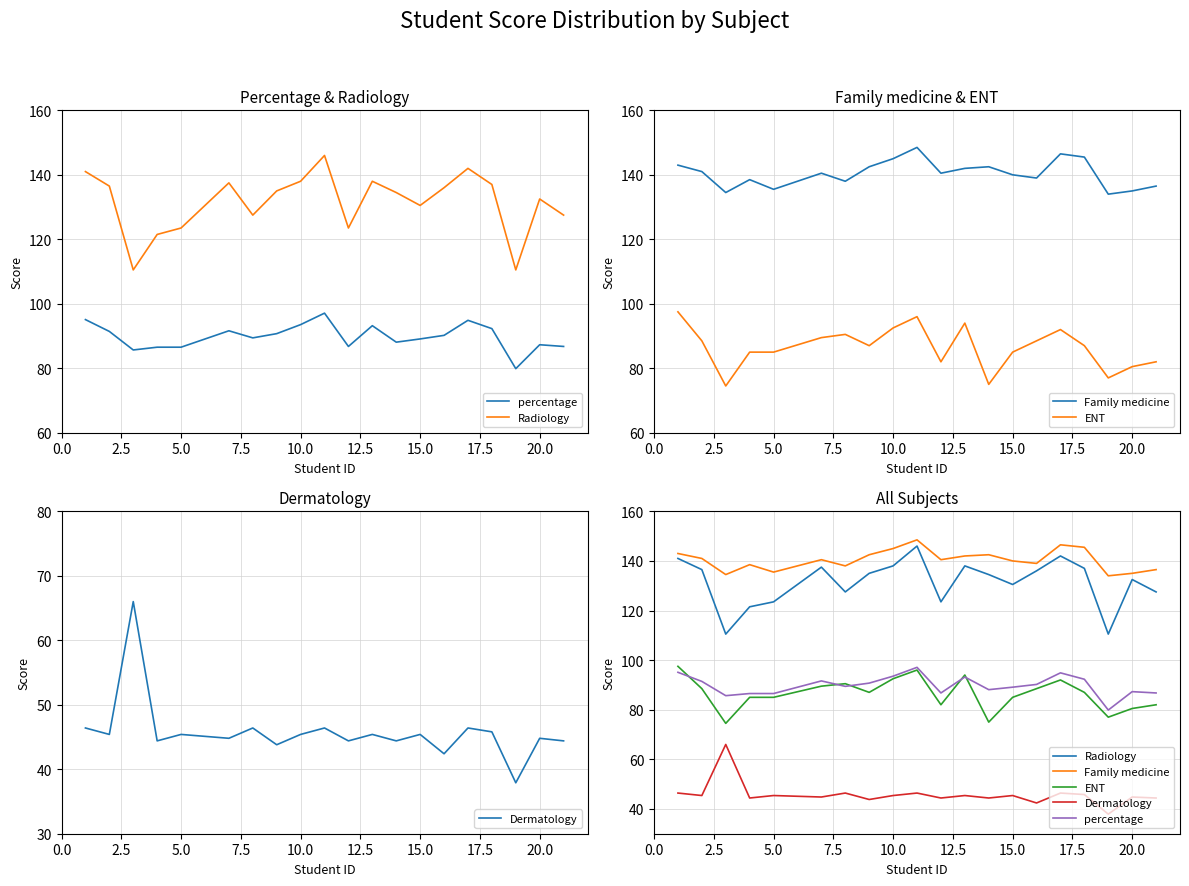

Is the value of Radiology at 17.5 greater than the value of percentage at 0.0?

Yes